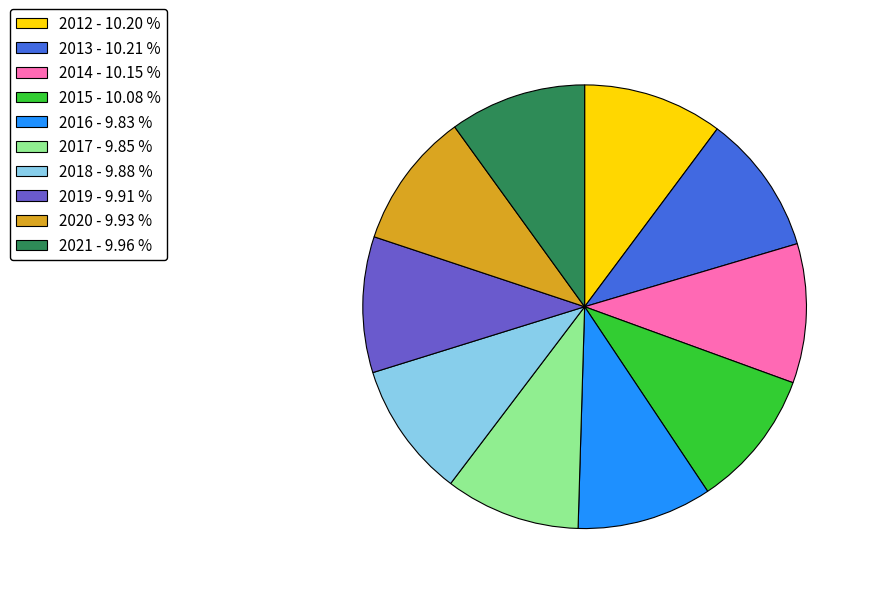

Is the sum of 2015 - 10.08 % and 2020 - 9.93 % greater than half?

No